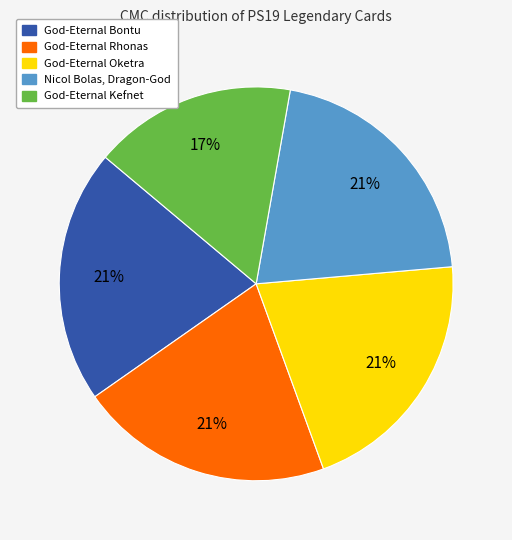

Which has a higher value, God-Eternal Oketra or God-Eternal Kefnet?

God-Eternal Oketra